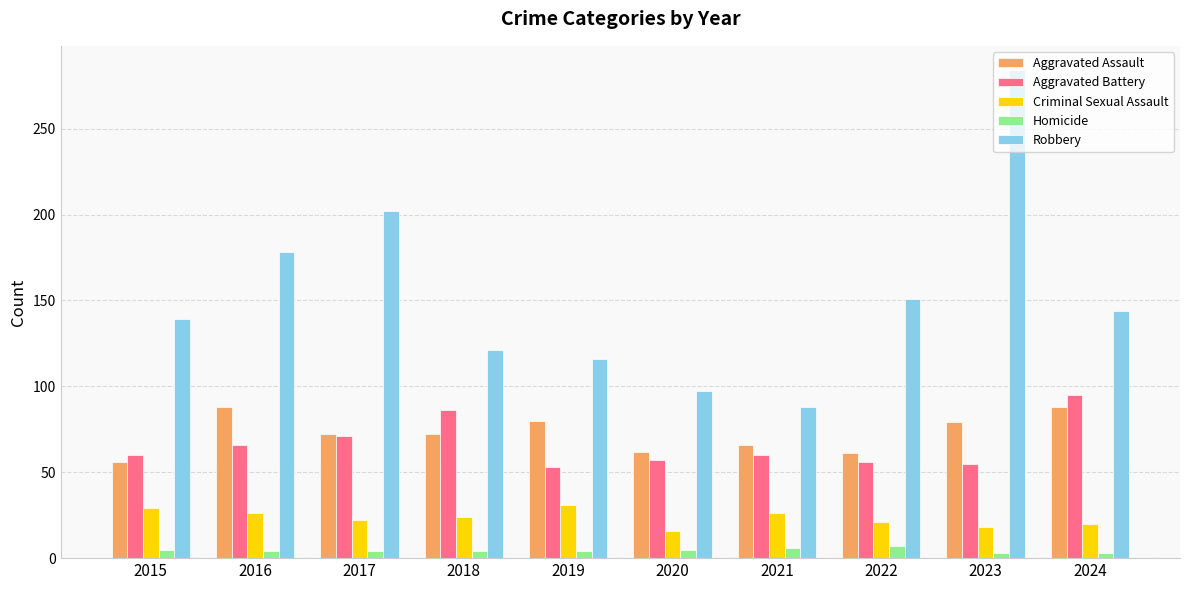

How many groups of bars are there?

10